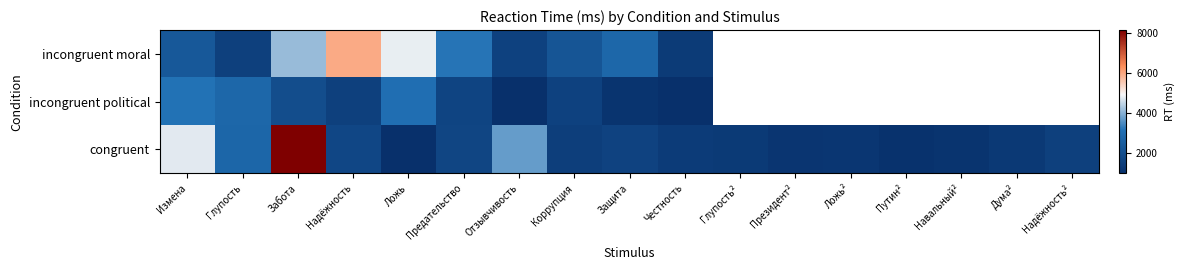

How many distinct data groups are displayed?

3